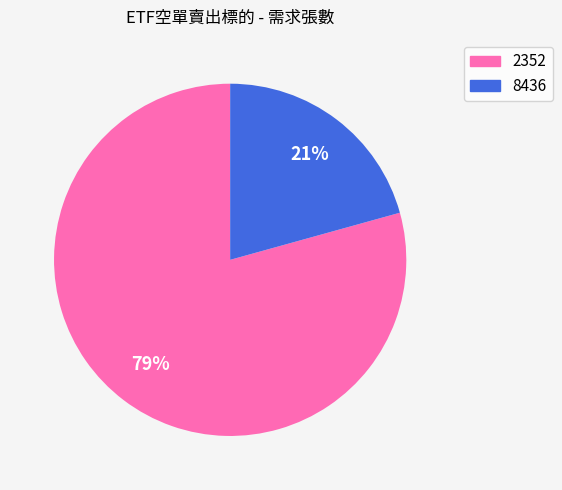

Combined, do 2352 and 8436 account for over 50%?

Yes